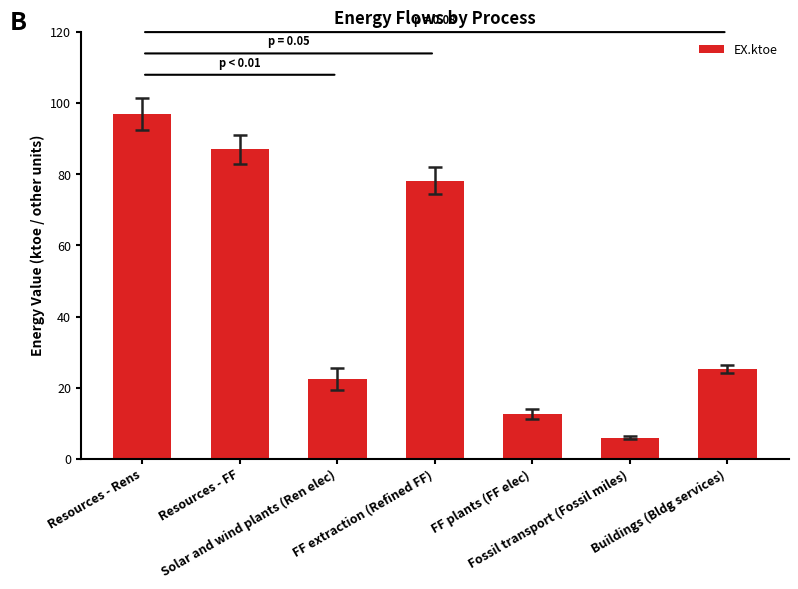

Does the chart contain stacked bars?

No